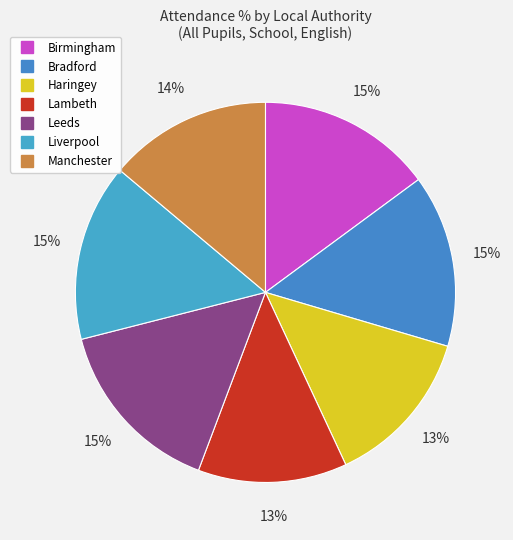

What percentage is NOT represented by Leeds?

84.7%